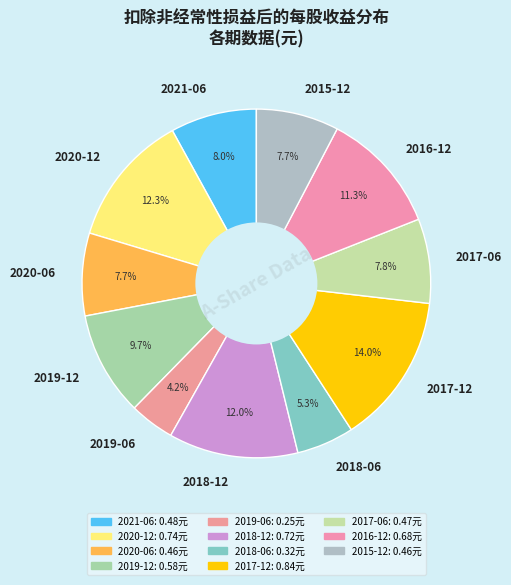

Does 2019-12 represent more than half of the total?

No